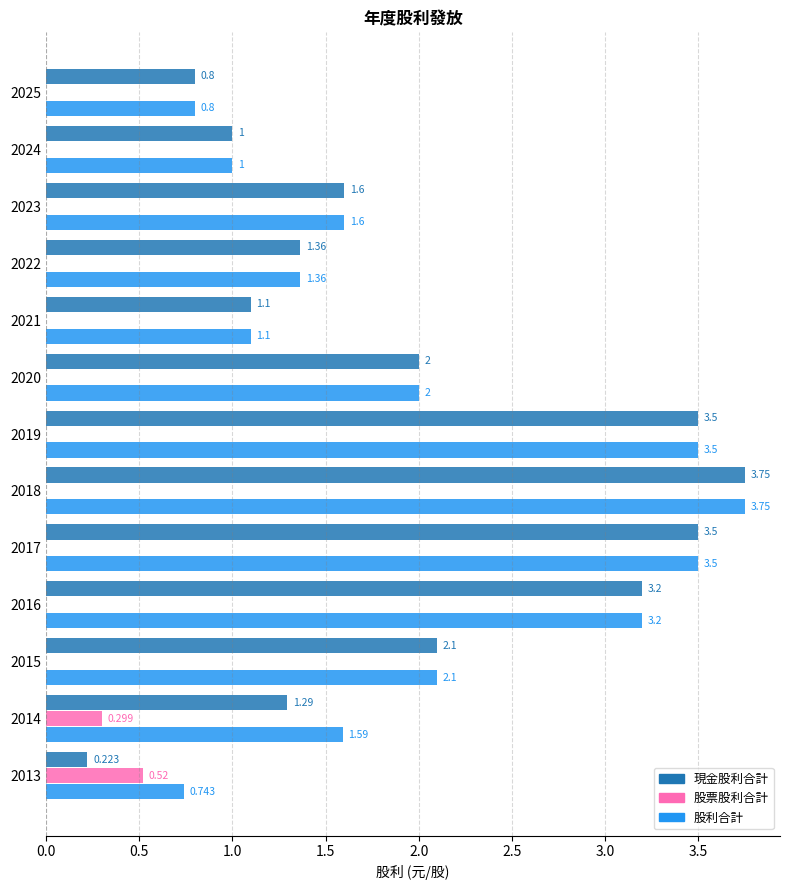

Is the value of 股利合計 at 2018 greater than the value of 現金股利合計 at 2015?

Yes